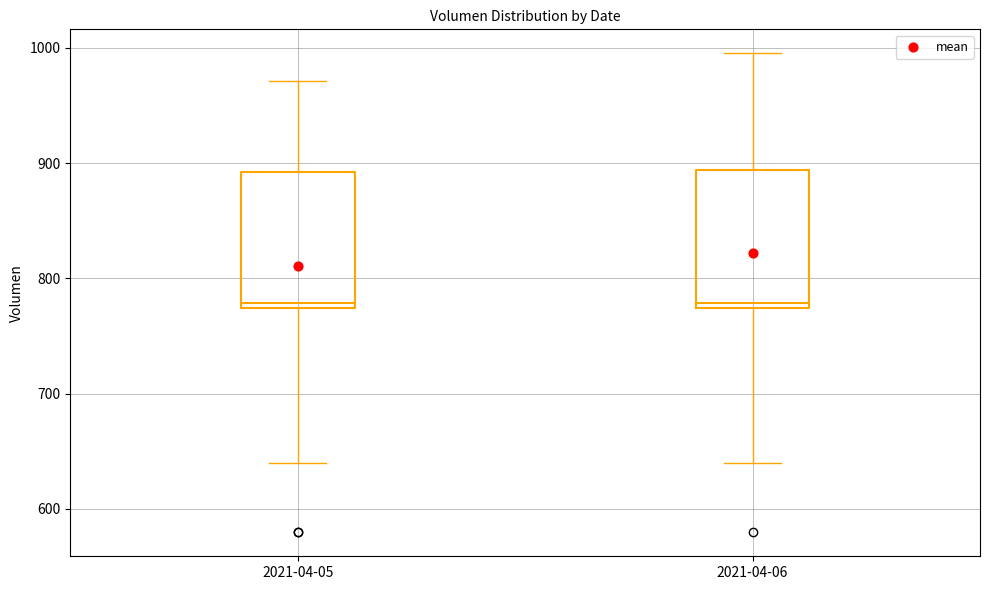

Reading left to right, transcribe this box plot: for each box, give where its median line is, the range the box spans, and where its two whiskers end, as read against the y-axis. The values are not printed on the chart, so give them approximately, as read against the axis.

2021-04-05: median 780, box 770 to 890, whiskers 640 to 970
2021-04-06: median 780, box 770 to 890, whiskers 640 to 1000